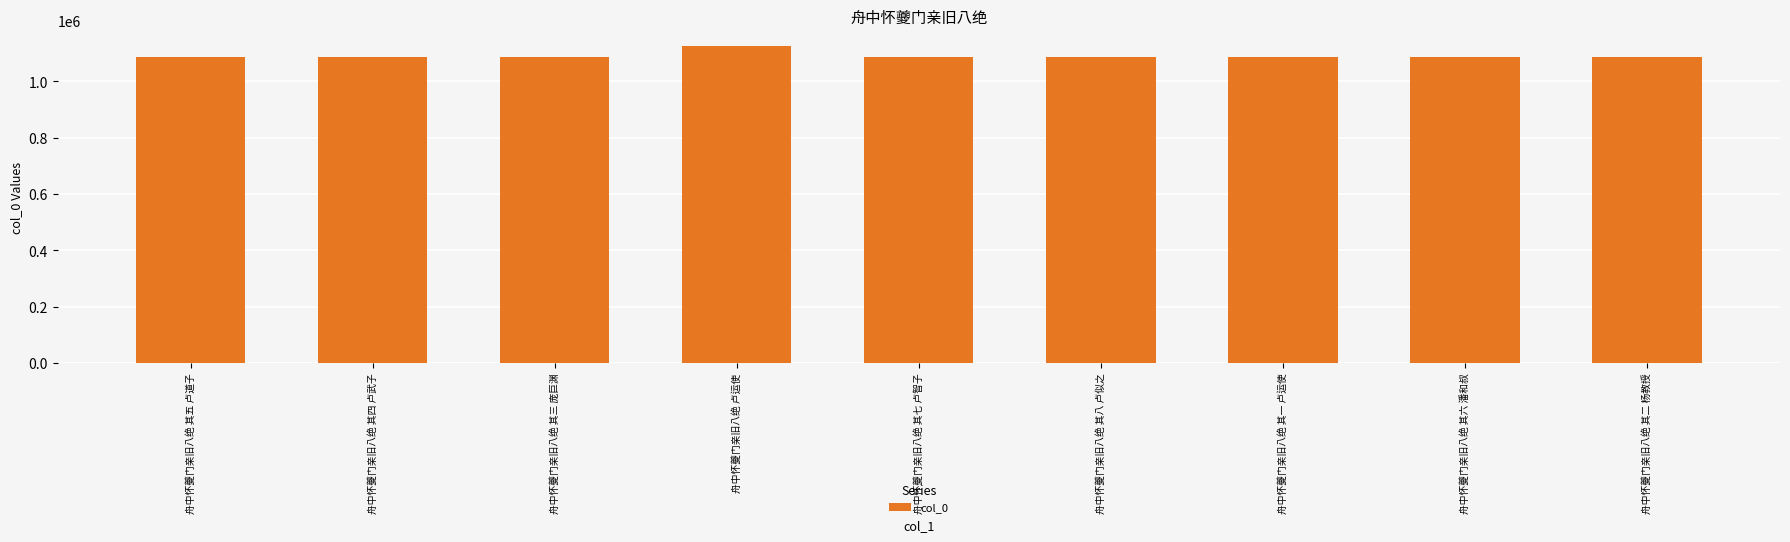

What is the sum of the values at 舟中怀夔门亲旧八绝 卢运使 and 舟中怀夔门亲旧八绝 其八 卢似之?

2211798